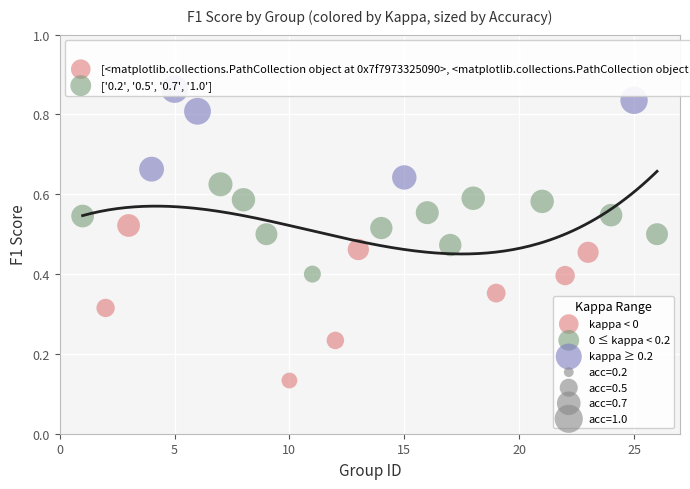

Which series reaches the maximum Y coordinate?

kappa ≥ 0.2